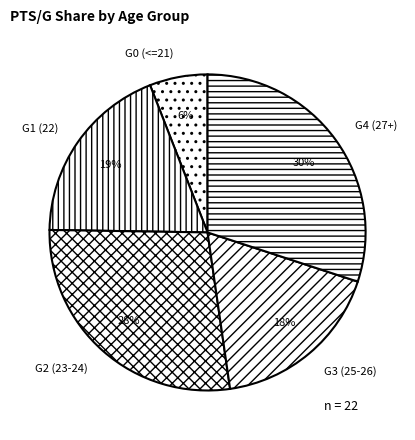

What is the smallest slice in the pie chart?

G0 (<=21)